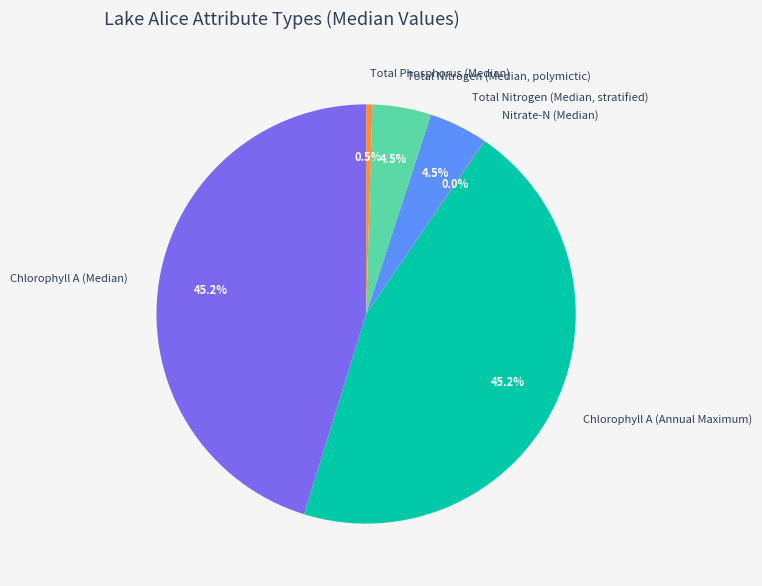

Does Chlorophyll A (Annual Maximum) account for over 50% of the chart?

No